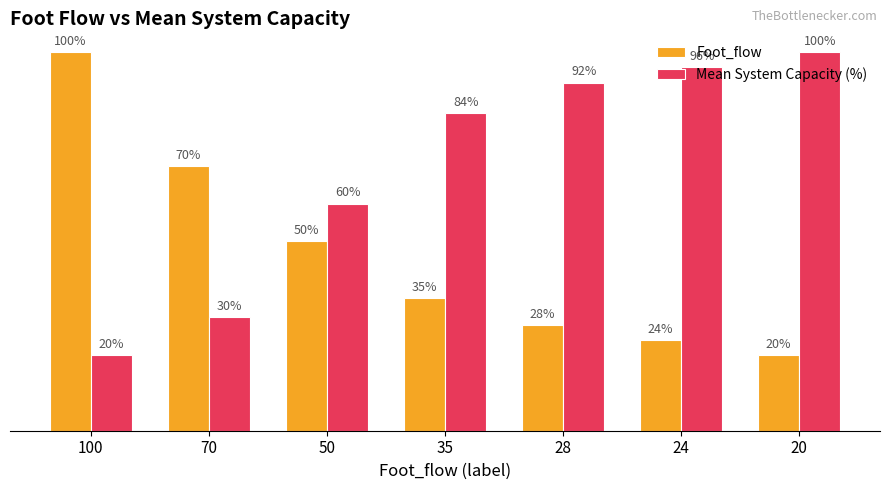

Rank the series at 100 from lowest to highest value.

Mean System Capacity (%), Foot_flow